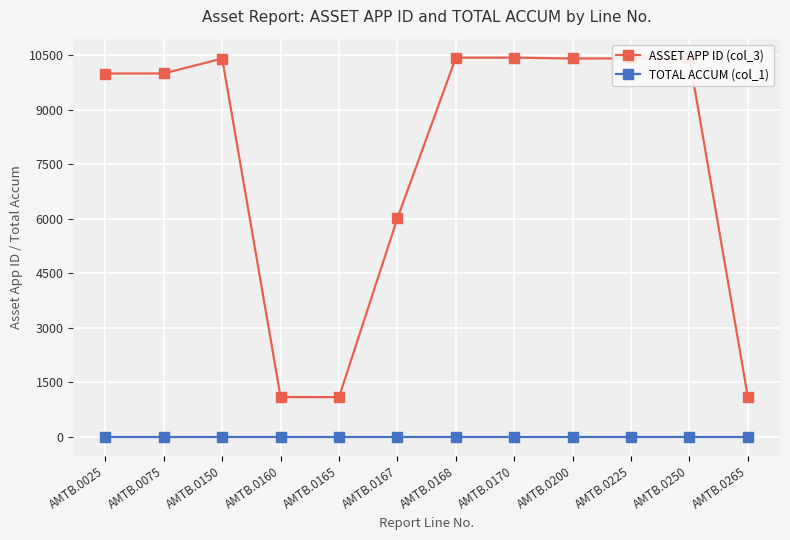

The value of TOTAL ACCUM (col_1) at AMTB.0075 is 1. True or false?

True